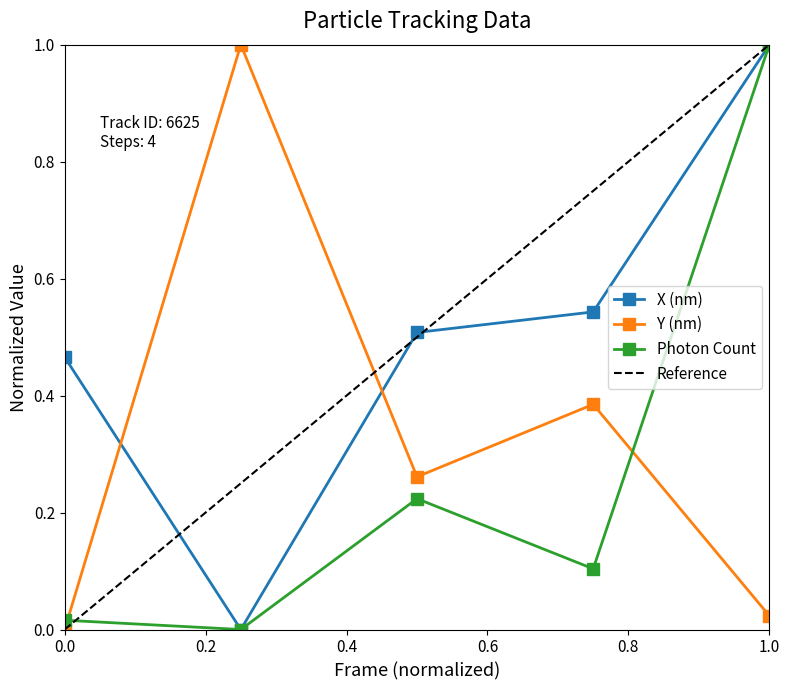

List the series in order of their peak value, highest first.

X (nm), Y (nm), Photon Count